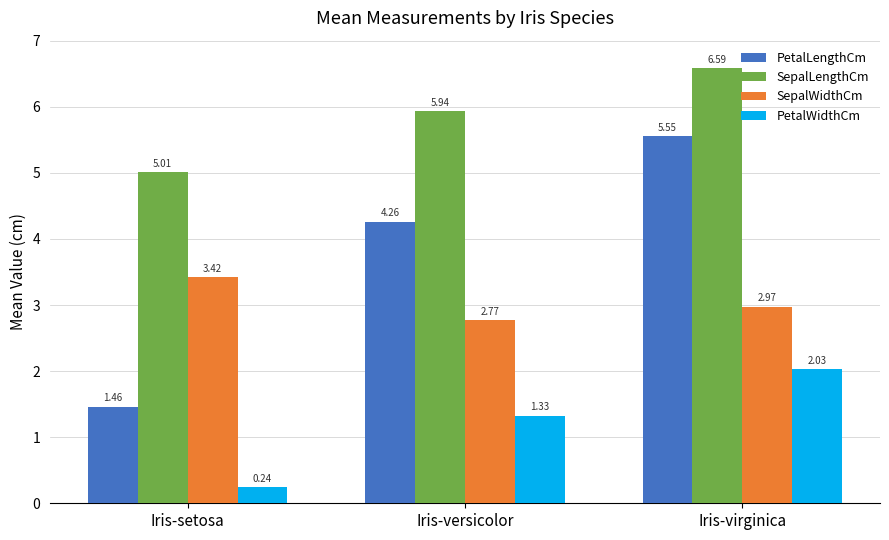

How many groups of bars are there?

3